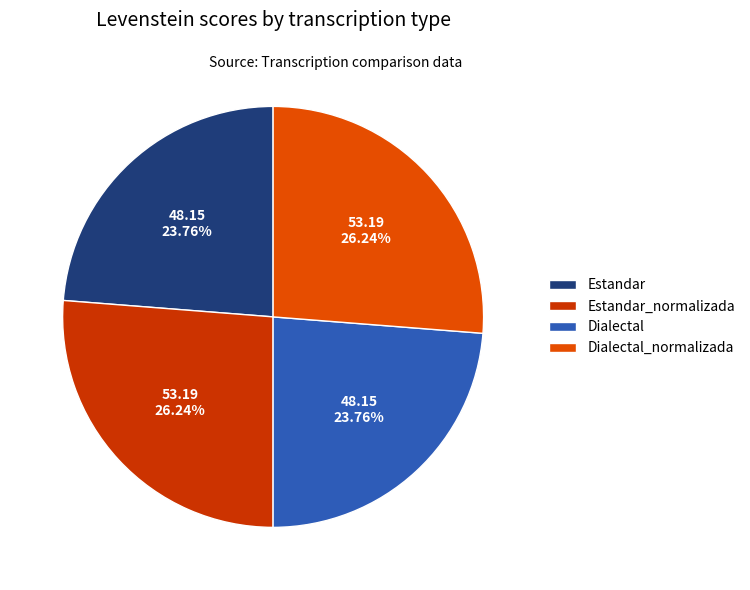

Rank the categories by value from lowest to highest.

Estandar, Dialectal, Estandar_normalizada, Dialectal_normalizada